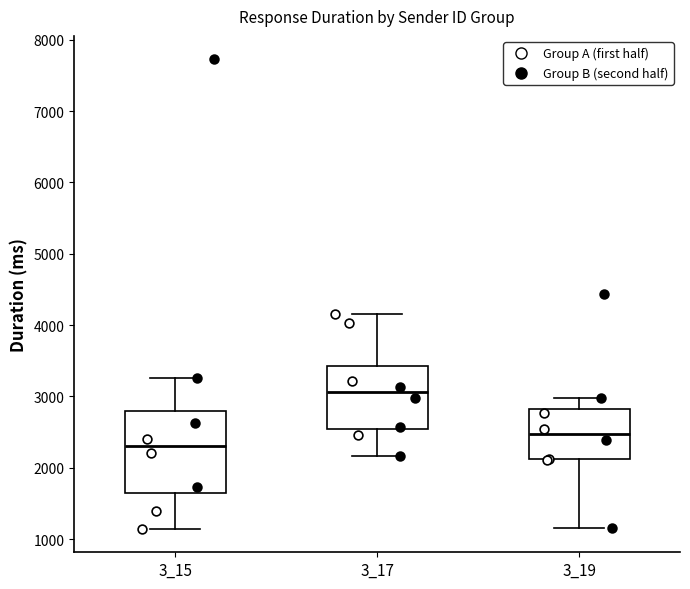

Where is the upper edge of the box at x = 3_19 on the y-axis? The values are not printed on the chart, so give them approximately, as read against the axis.

2800